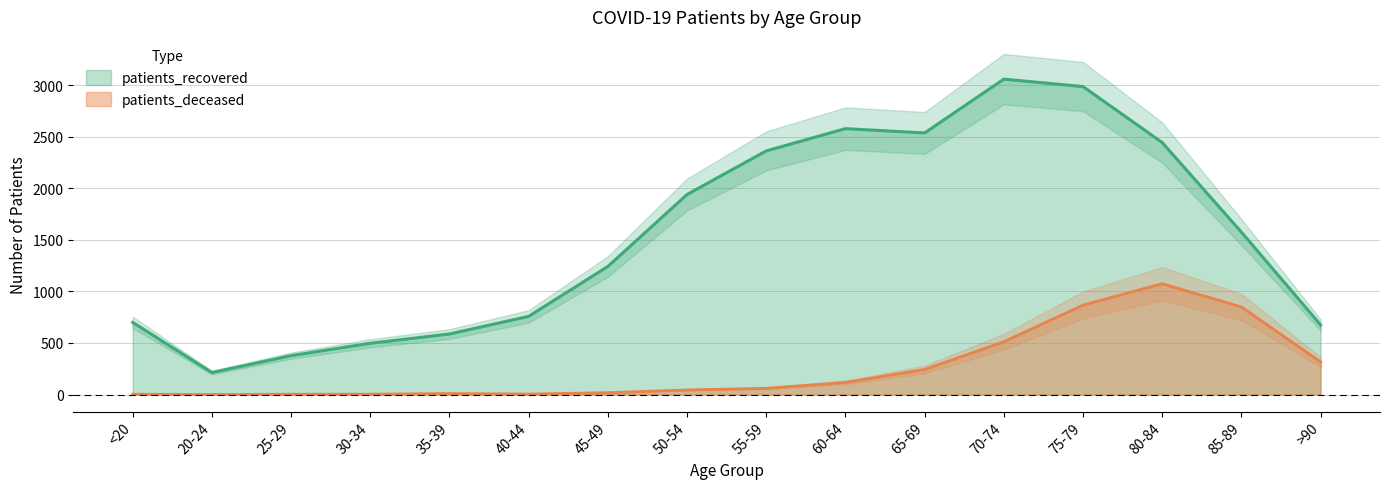

True or false: patients_deceased has a value of 1075 at 80-84.

True